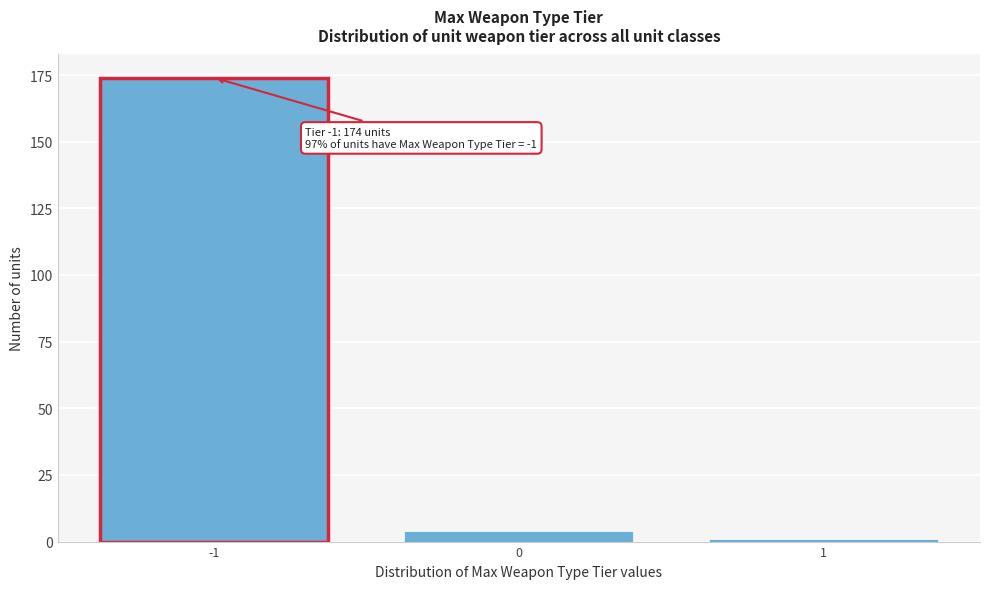

Reading right to left, list all the values displayed in this chart.

1=1	0=4	-1=174